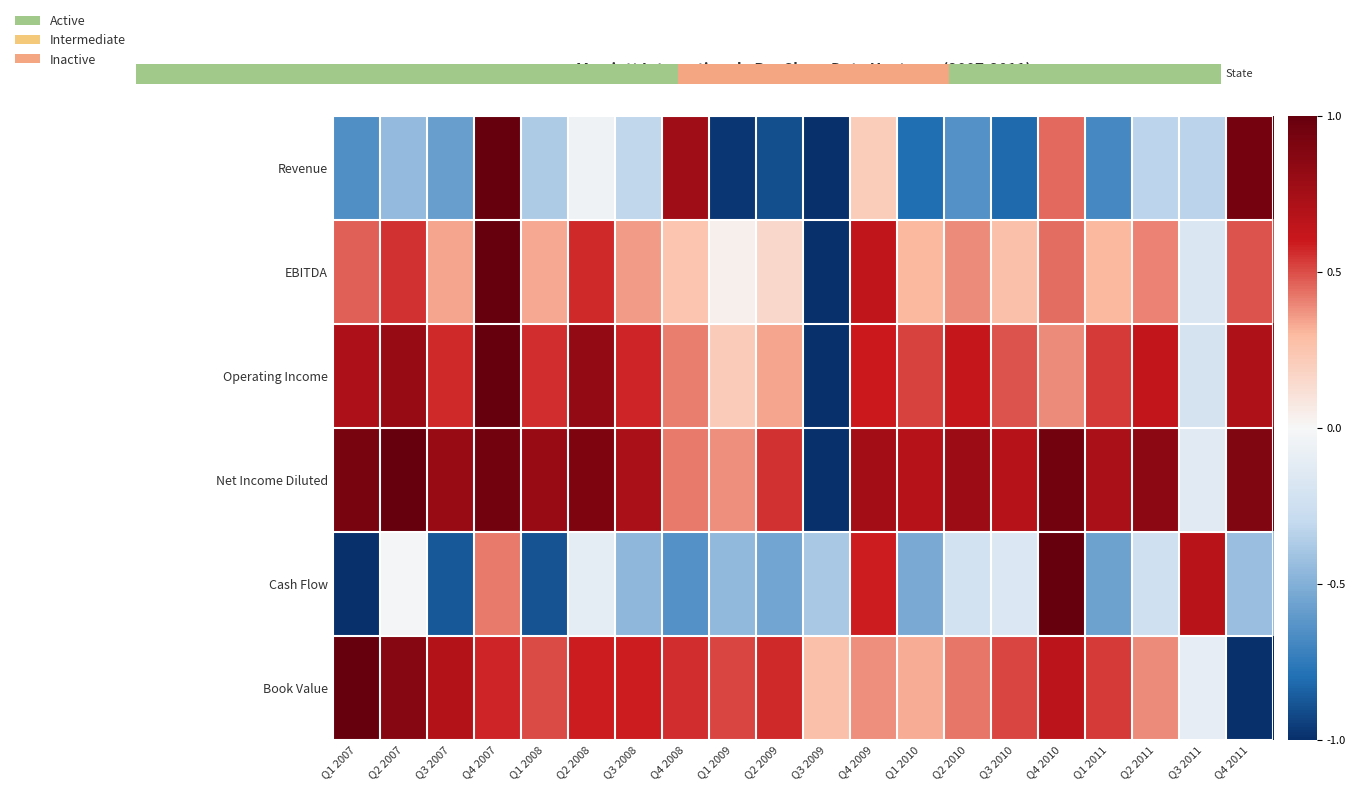

Reading right to left, list all the values displayed in this chart.

Revenue: Q4 2011=0.9	Q3 2011=-0.3	Q2 2011=-0.3	Q1 2011=-0.7	Q4 2010=0.4	Q3 2010=-0.8	Q2 2010=-0.6	Q1 2010=-0.8	Q4 2009=0.2	Q3 2009=-1.0	Q2 2009=-0.9	Q1 2009=-1.0	Q4 2008=0.8	Q3 2008=-0.3	Q2 2008=-0.0	Q1 2008=-0.4	Q4 2007=1.0	Q3 2007=-0.6	Q2 2007=-0.4	Q1 2007=-0.7
EBITDA: Q4 2011=0.5	Q3 2011=-0.2	Q2 2011=0.4	Q1 2011=0.3	Q4 2010=0.4	Q3 2010=0.3	Q2 2010=0.4	Q1 2010=0.3	Q4 2009=0.6	Q3 2009=-1.0	Q2 2009=0.1	Q1 2009=0.0	Q4 2008=0.2	Q3 2008=0.4	Q2 2008=0.6	Q1 2008=0.3	Q4 2007=1.0	Q3 2007=0.3	Q2 2007=0.6	Q1 2007=0.5
Operating Income: Q4 2011=0.7	Q3 2011=-0.2	Q2 2011=0.6	Q1 2011=0.5	Q4 2010=0.4	Q3 2010=0.5	Q2 2010=0.6	Q1 2010=0.5	Q4 2009=0.6	Q3 2009=-1.0	Q2 2009=0.3	Q1 2009=0.2	Q4 2008=0.4	Q3 2008=0.6	Q2 2008=0.8	Q1 2008=0.6	Q4 2007=1.0	Q3 2007=0.6	Q2 2007=0.8	Q1 2007=0.7
Net Income Diluted: Q4 2011=0.9	Q3 2011=-0.1	Q2 2011=0.9	Q1 2011=0.7	Q4 2010=1.0	Q3 2010=0.7	Q2 2010=0.8	Q1 2010=0.7	Q4 2009=0.8	Q3 2009=-1.0	Q2 2009=0.6	Q1 2009=0.4	Q4 2008=0.4	Q3 2008=0.7	Q2 2008=0.9	Q1 2008=0.8	Q4 2007=0.9	Q3 2007=0.8	Q2 2007=1.0	Q1 2007=0.9
Cash Flow: Q4 2011=-0.4	Q3 2011=0.7	Q2 2011=-0.2	Q1 2011=-0.6	Q4 2010=1.0	Q3 2010=-0.2	Q2 2010=-0.2	Q1 2010=-0.5	Q4 2009=0.6	Q3 2009=-0.4	Q2 2009=-0.6	Q1 2009=-0.5	Q4 2008=-0.6	Q3 2008=-0.5	Q2 2008=-0.1	Q1 2008=-0.9	Q4 2007=0.4	Q3 2007=-0.9	Q2 2007=-0.0	Q1 2007=-1.0
Book Value: Q4 2011=-1.0	Q3 2011=-0.1	Q2 2011=0.4	Q1 2011=0.5	Q4 2010=0.7	Q3 2010=0.5	Q2 2010=0.4	Q1 2010=0.3	Q4 2009=0.4	Q3 2009=0.3	Q2 2009=0.6	Q1 2009=0.5	Q4 2008=0.6	Q3 2008=0.6	Q2 2008=0.6	Q1 2008=0.5	Q4 2007=0.6	Q3 2007=0.7	Q2 2007=0.9	Q1 2007=1.0